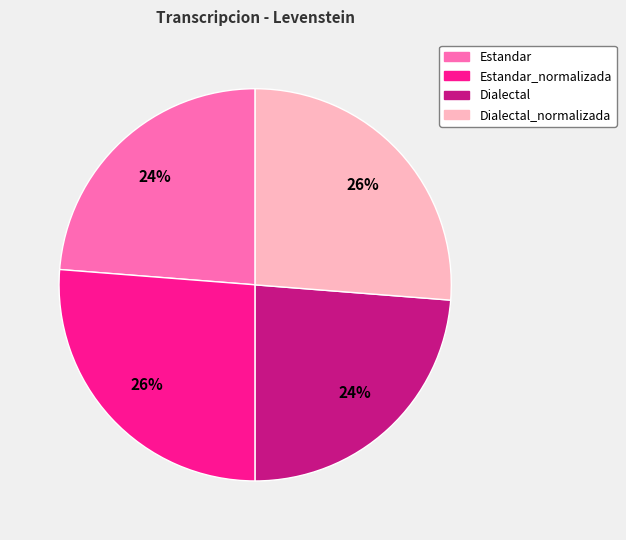

To the nearest percent, what is the average slice percentage?

25%